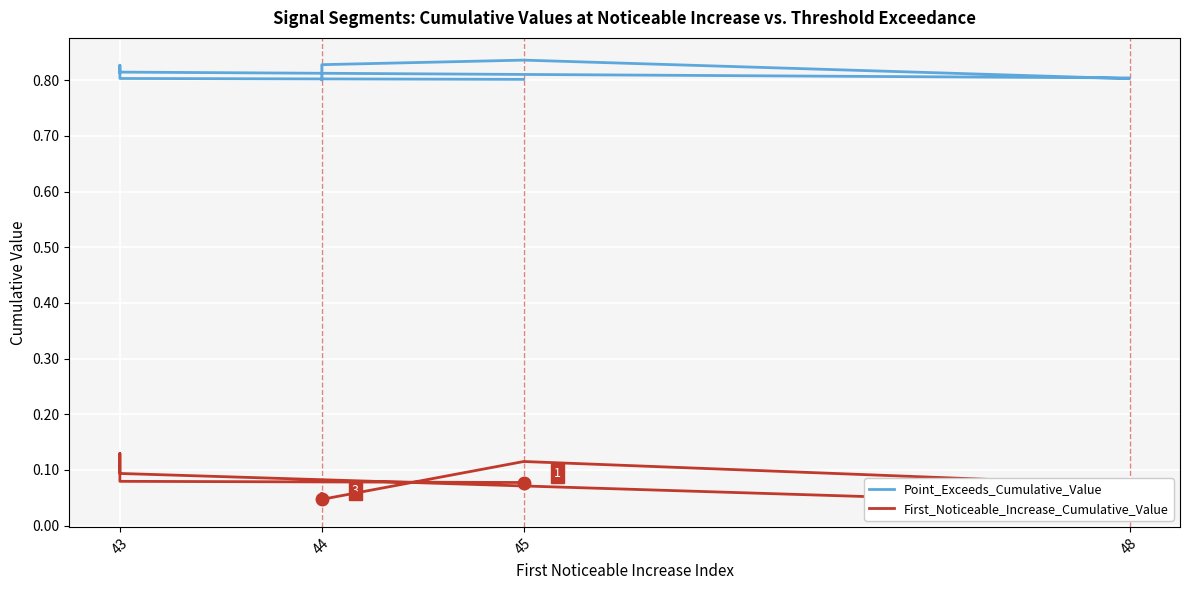

Is the value of First_Noticeable_Increase_Cumulative_Value at 45 greater than the value of Point_Exceeds_Cumulative_Value at 48?

No